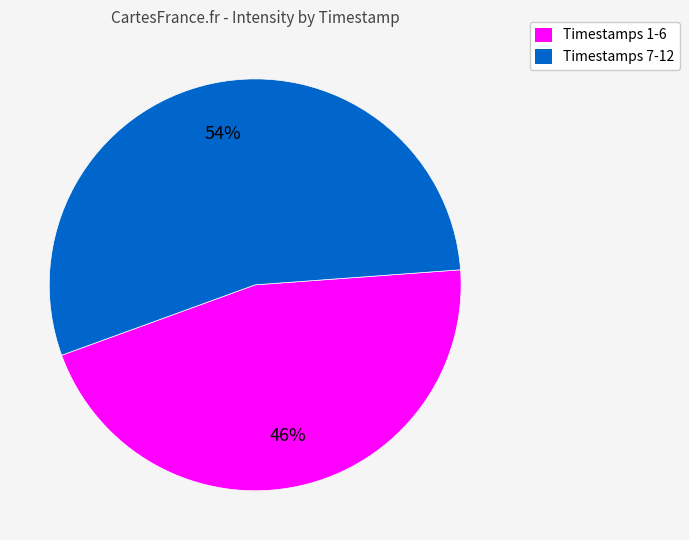

How many segments does this pie chart have?

2